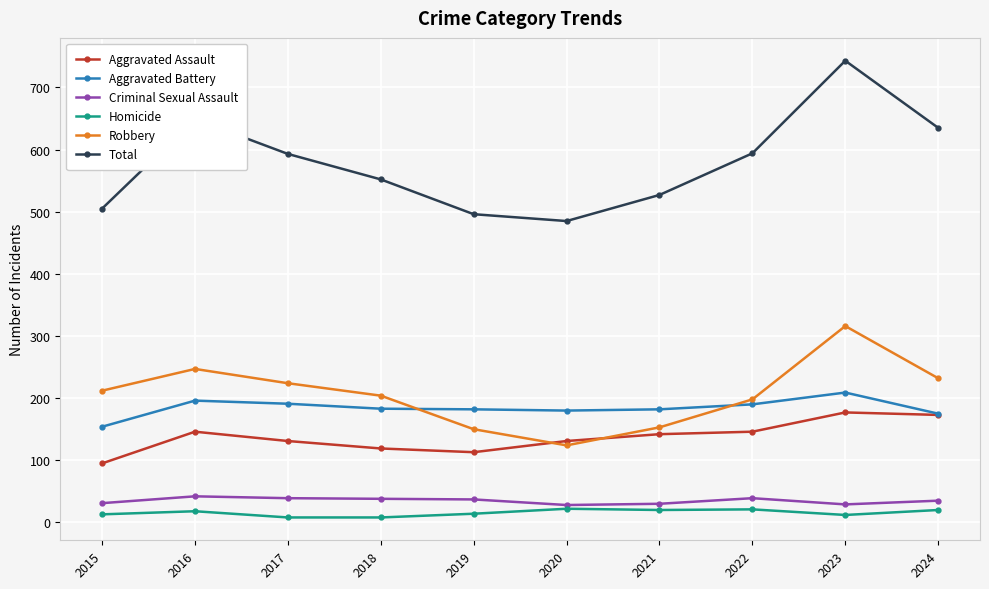

How many data points does each series have?

10